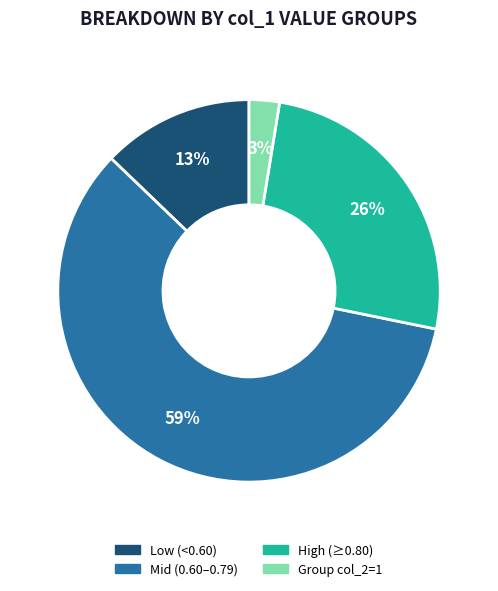

Is there any slice that represents more than half of the pie?

Yes